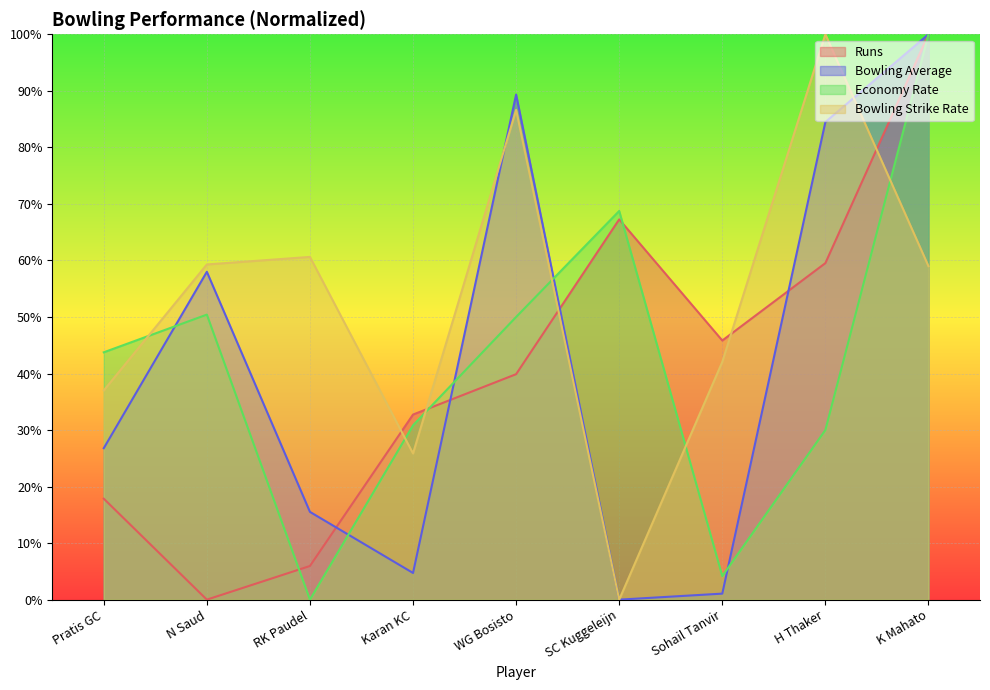

What is the label of the 4th point from the right?

SC Kuggeleijn